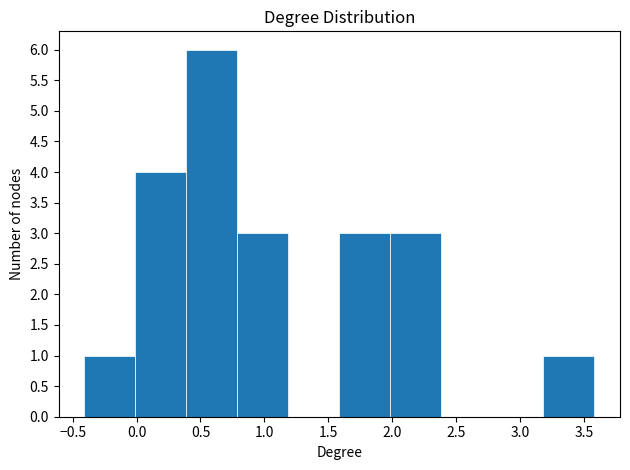

Which range on the x-axis has the tallest bar?

0.4 to 0.8